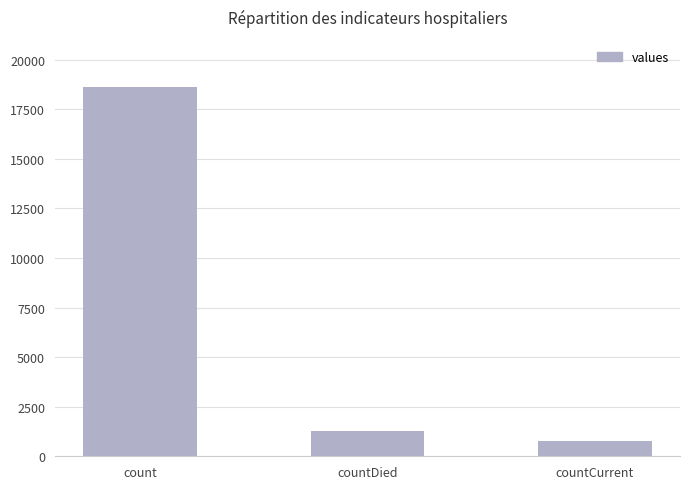

What is the value of the 2nd bar from the left?

1250